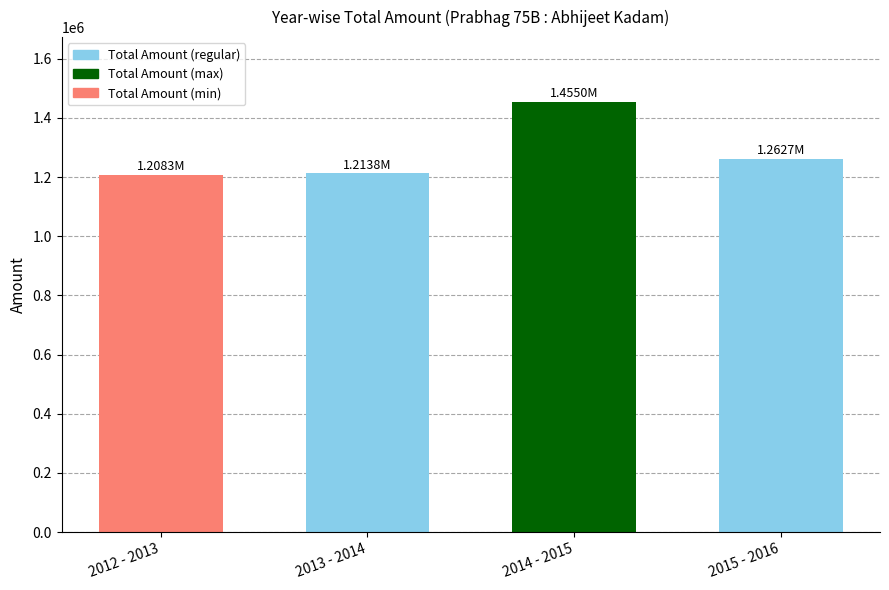

What is the minimum value shown in the chart?

1208344.5